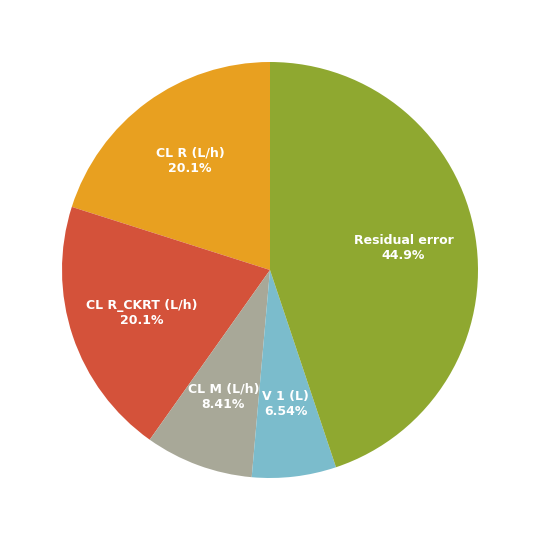

Which category has the biggest portion of the pie?

Residual error